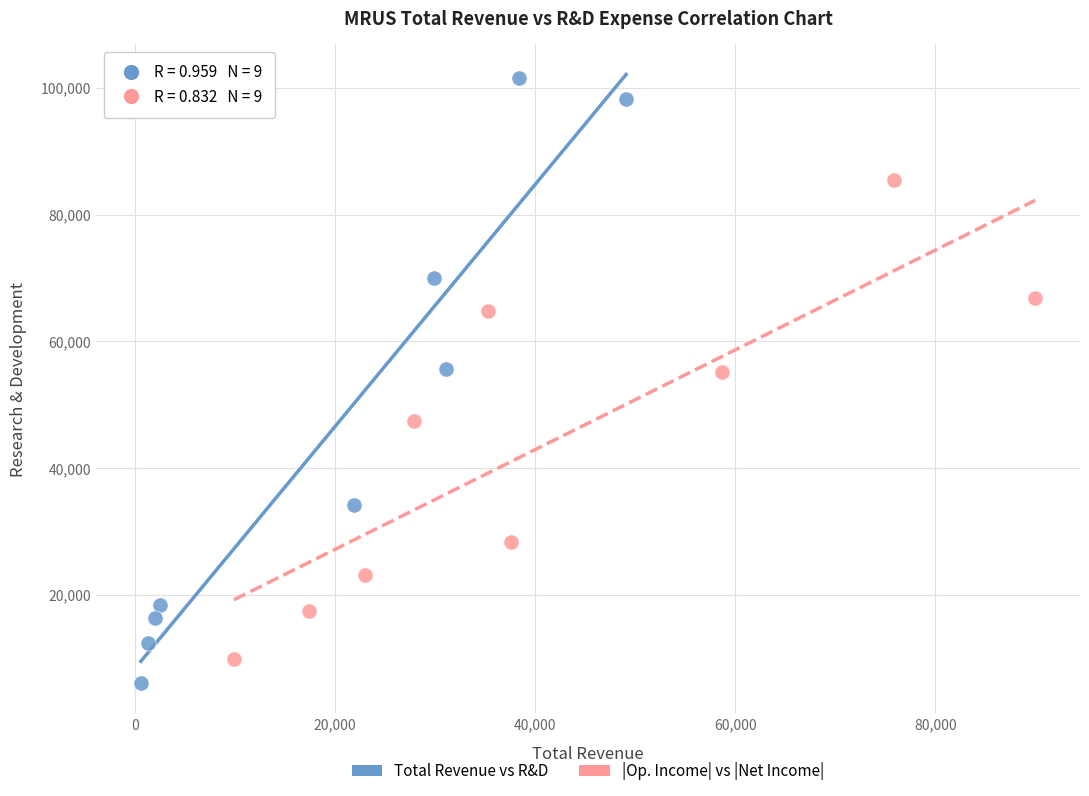

Which series has the widest spread of Y values?

Total Revenue vs R&D